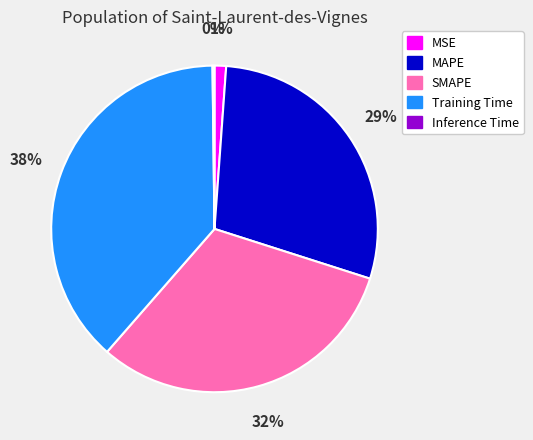

Is it true that Training Time is 38% of the pie?

True